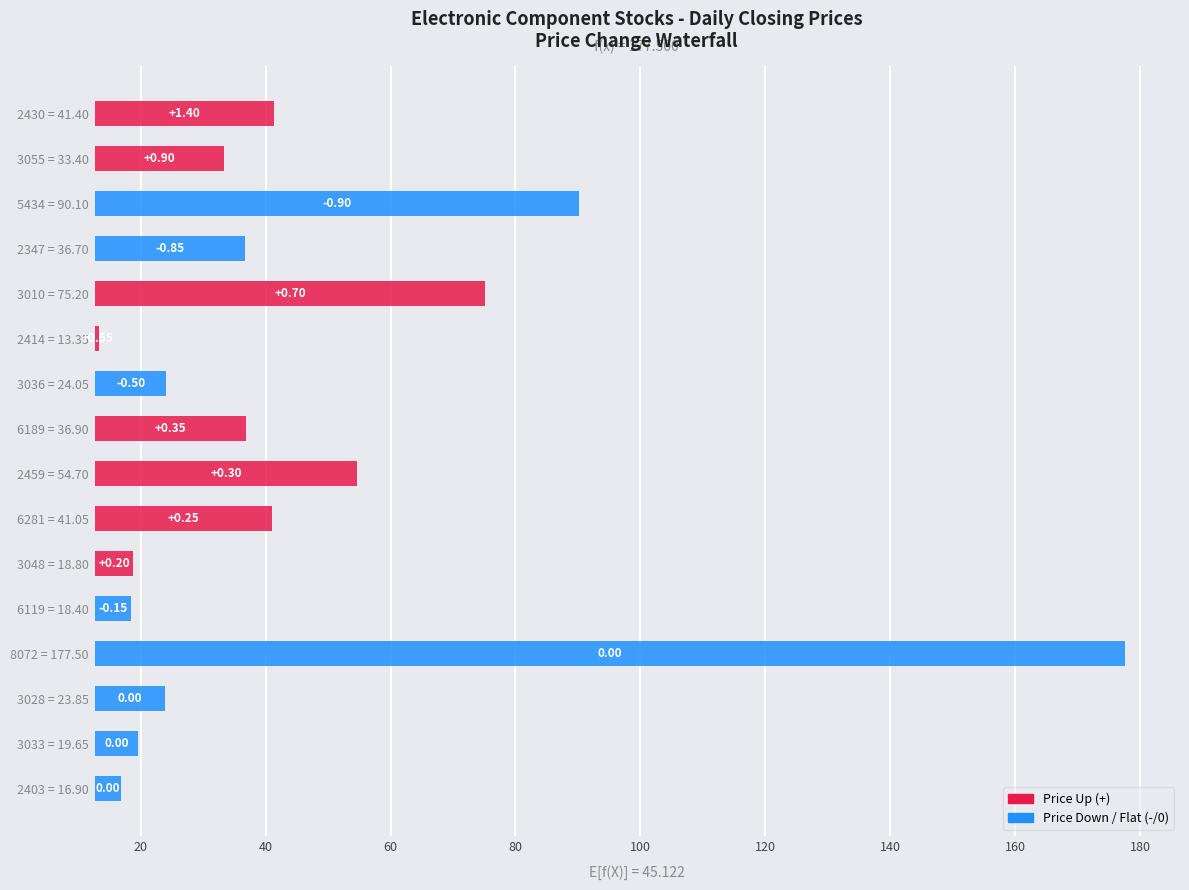

Does the chart contain stacked bars?

No